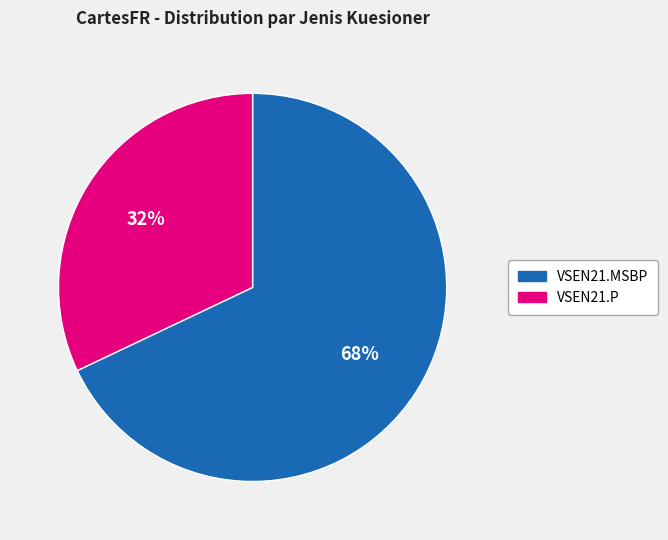

Approximately how many times larger is the value at VSEN21.MSBP compared to VSEN21.P?

2.1